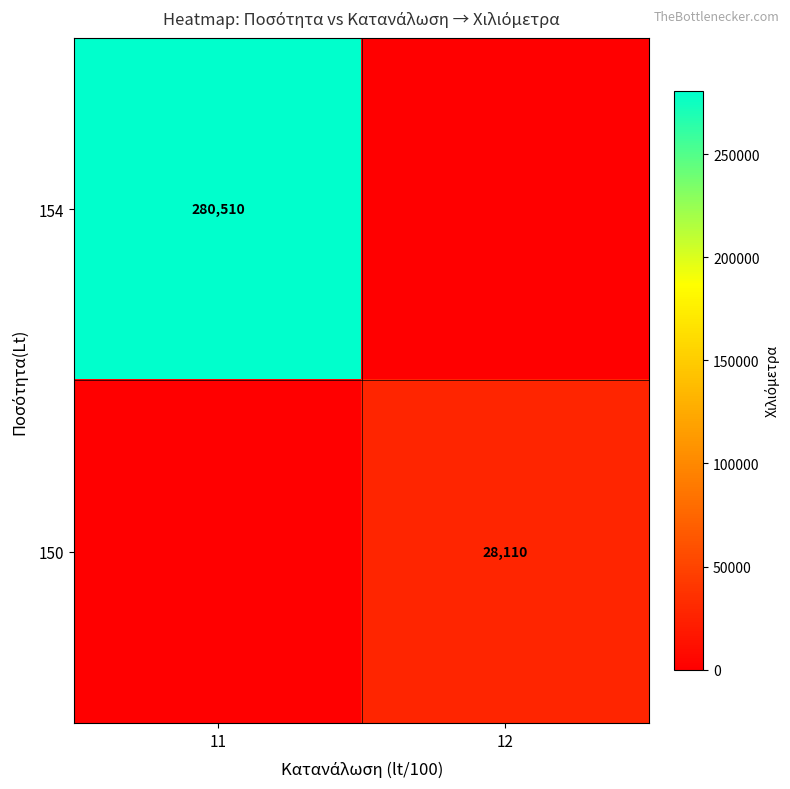

Between 11 and 12, which is larger?

11